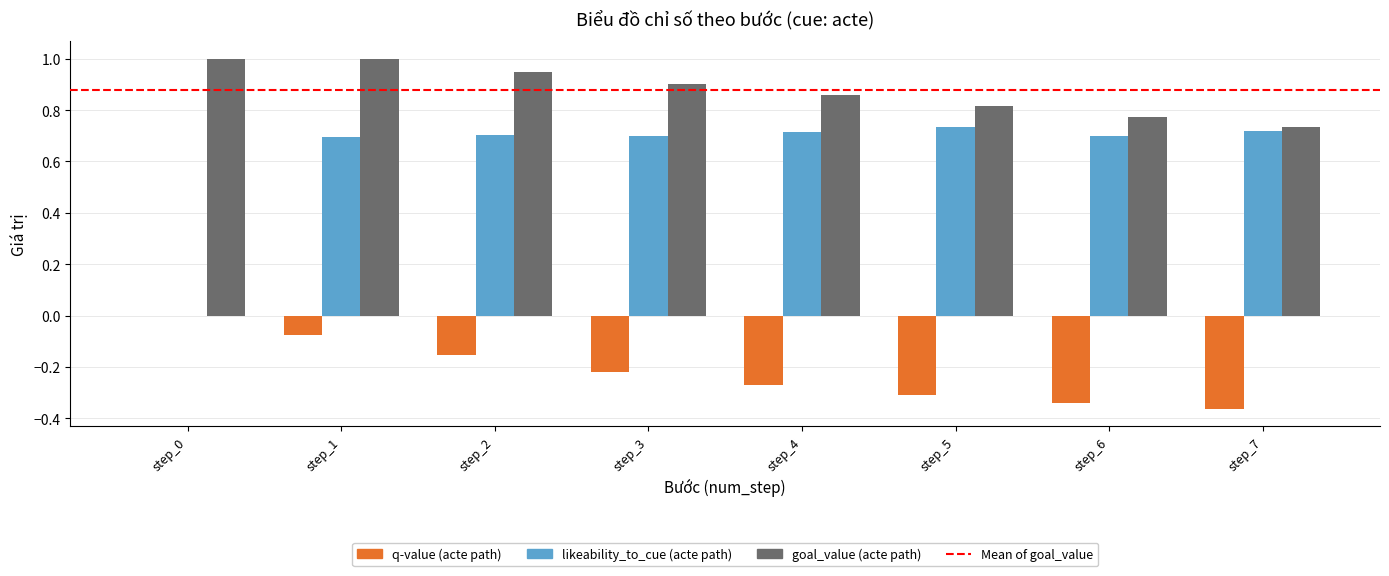

The value of goal_value (acte path) at step_5 is 0.8. True or false?

True